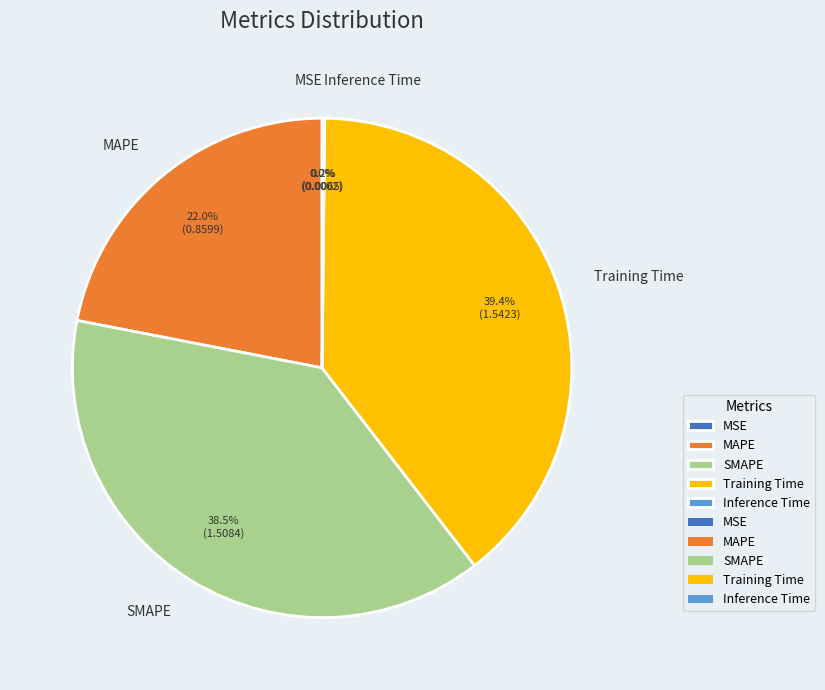

What portion of the pie excludes SMAPE?

61.5%